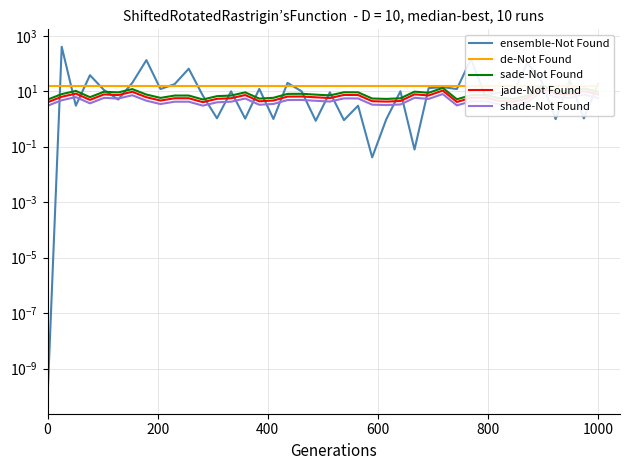

After their last crossing, which series has the higher values: de-Not Found or ensemble-Not Found?

ensemble-Not Found